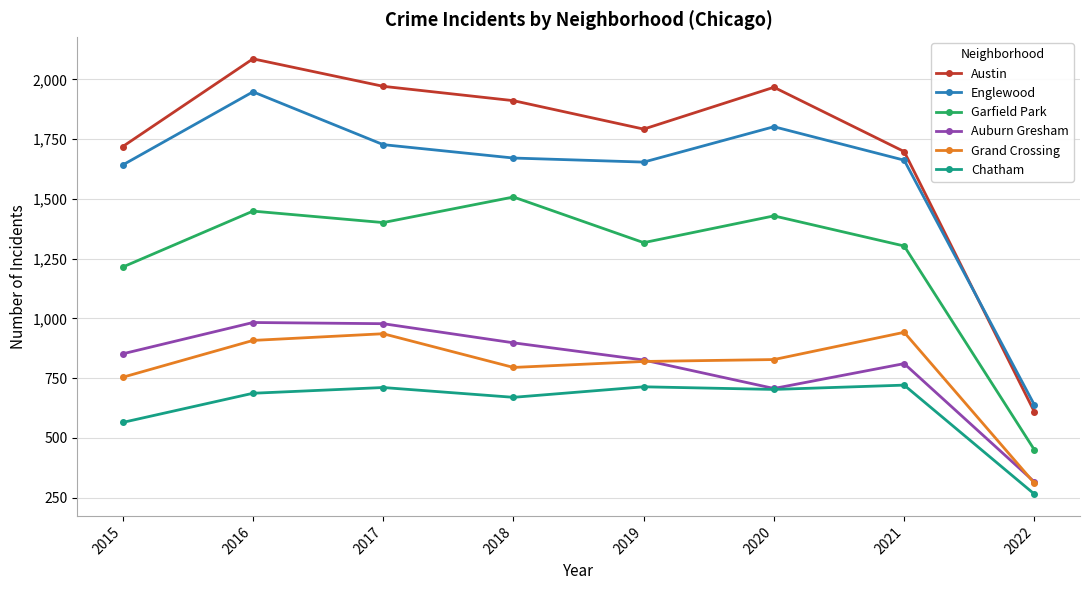

Is this an area chart (filled region under the line)?

No